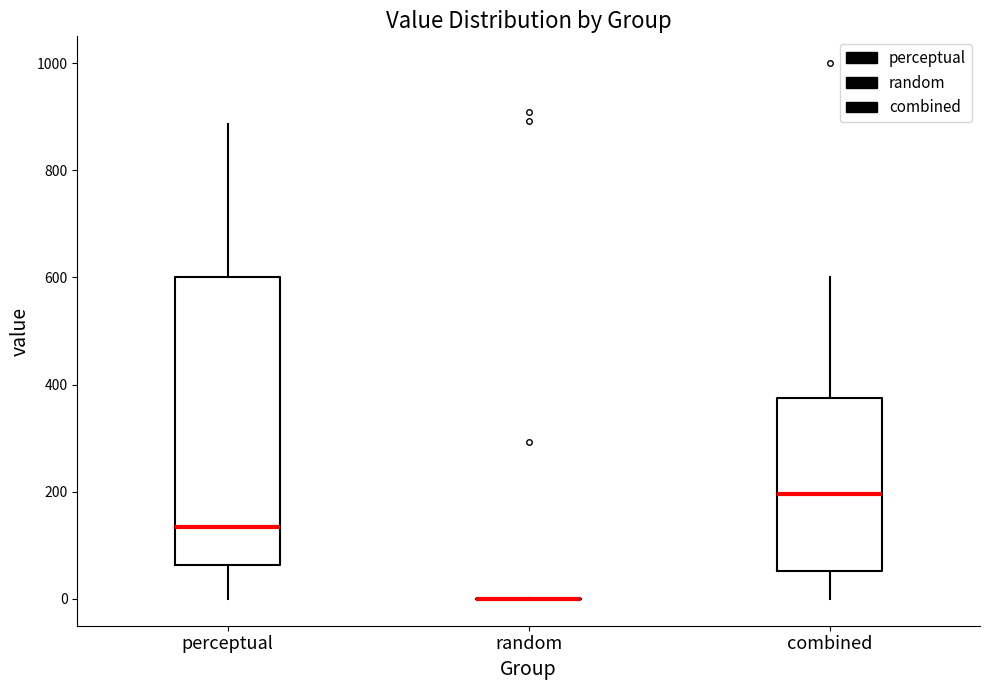

Which box is the tallest, from its lower edge to its upper edge?

perceptual